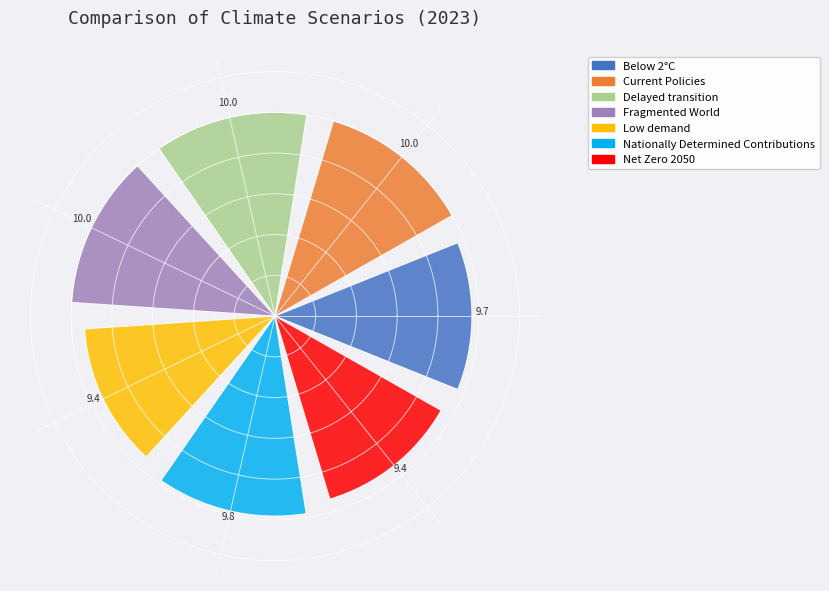

What is the minimum value shown in the chart?

9.4